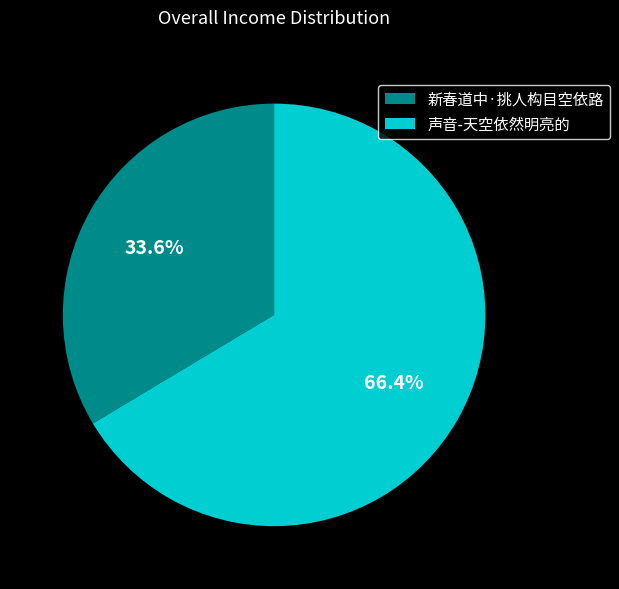

Which slice represents more than half of the pie?

声音-天空依然明亮的